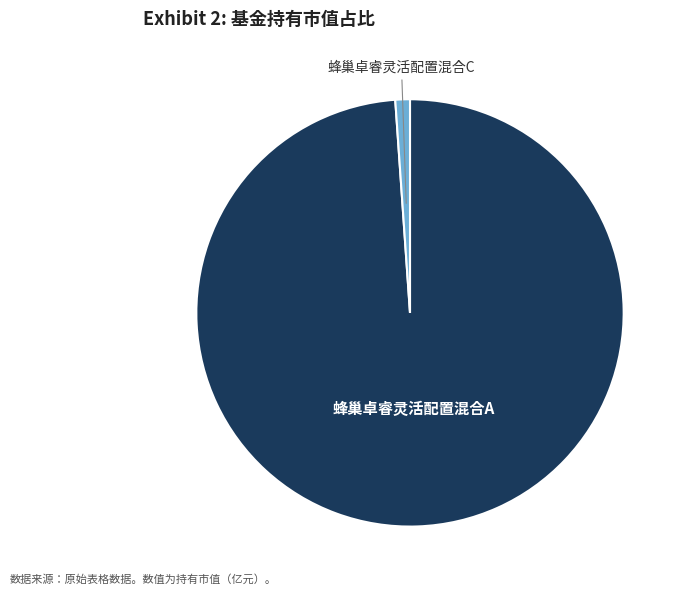

Rank the categories by value from highest to lowest.

蜂巢卓睿灵活配置混合A, 蜂巢卓睿灵活配置混合C